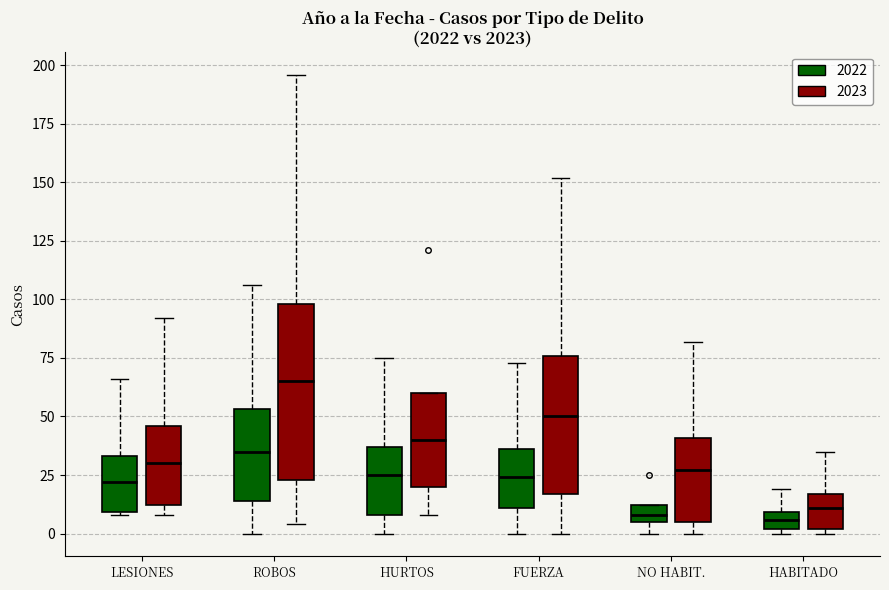

Comparing the boxes themselves (not the whiskers), which one is the tallest?

ROBOS (2023)